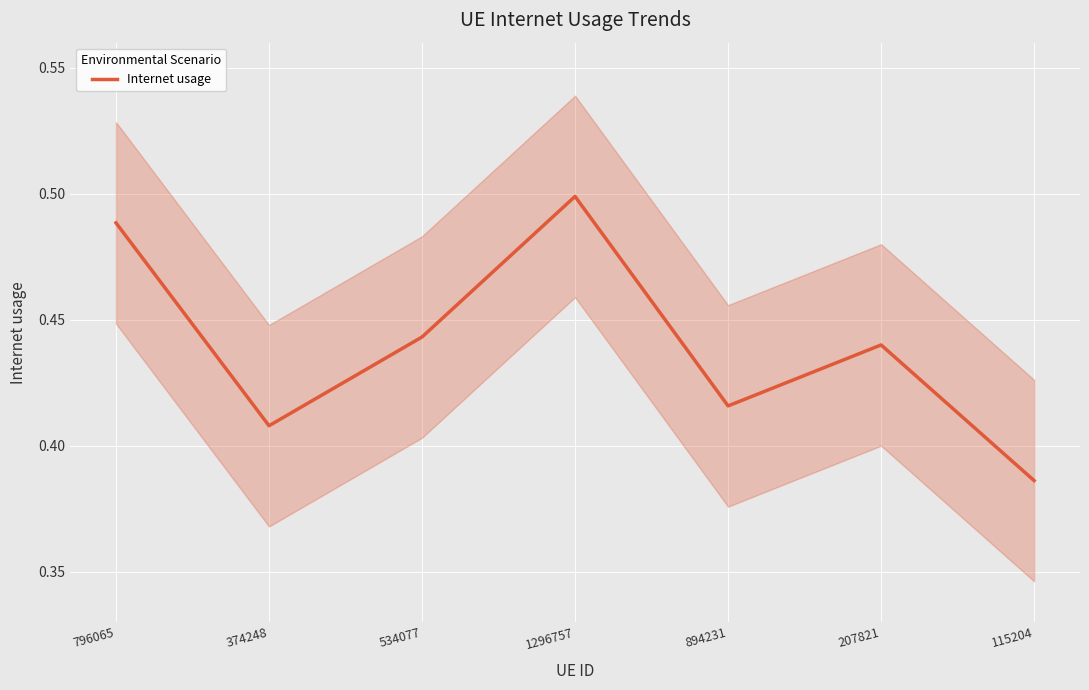

Which has a higher value, 894231 or 207821?

207821